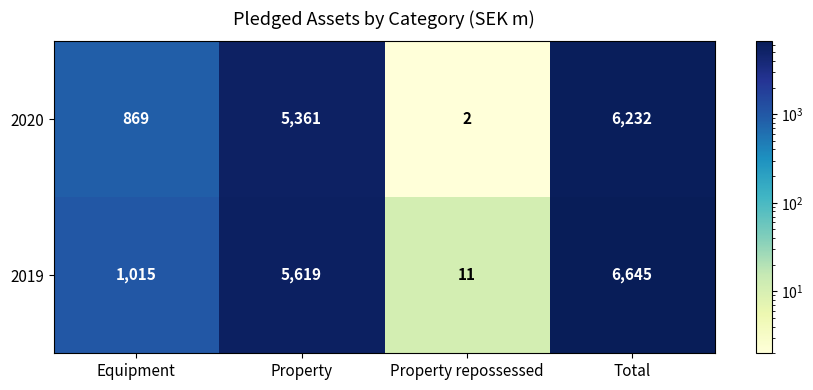

Reading left to right, transcribe all the data shown in this chart.

2020: Equipment=869	Property=5361	Property repossessed=2	Total=6232
2019: Equipment=1015	Property=5619	Property repossessed=11	Total=6645